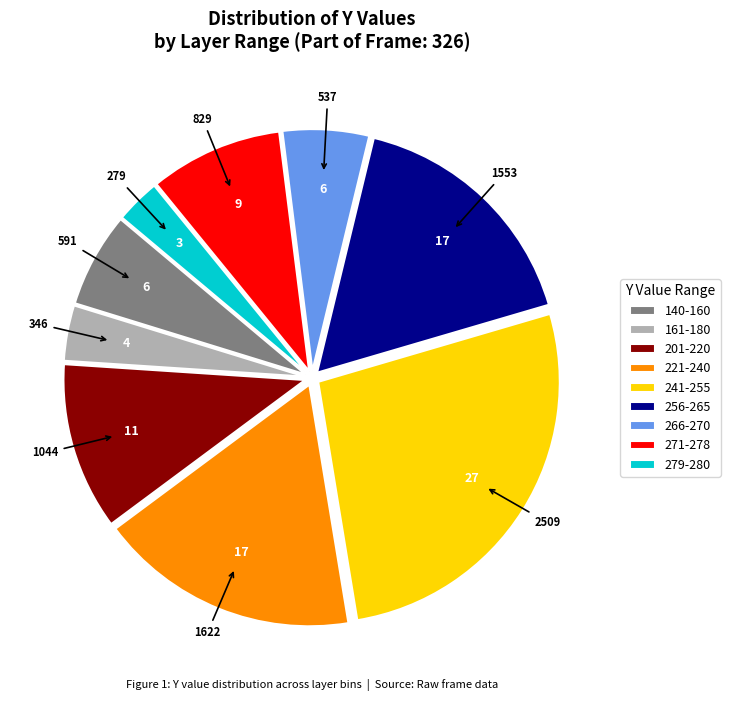

Rank the categories by value from lowest to highest.

279-280, 161-180, 266-270, 140-160, 271-278, 201-220, 256-265, 221-240, 241-255